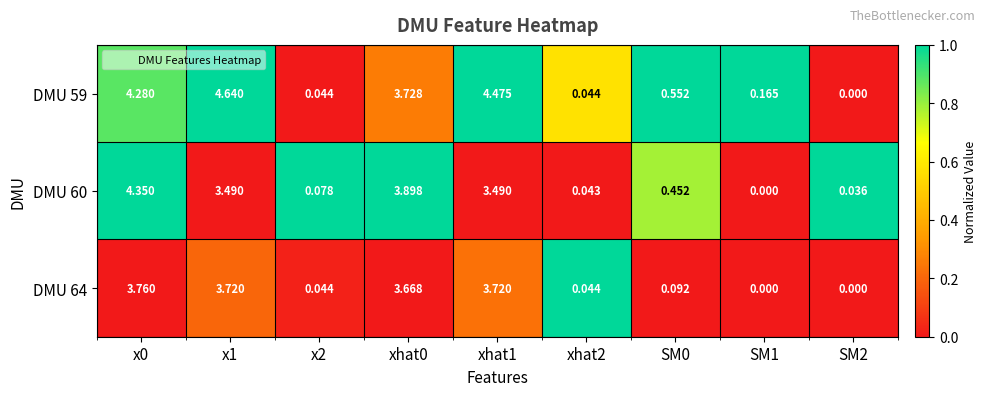

How many series are shown in this chart?

3